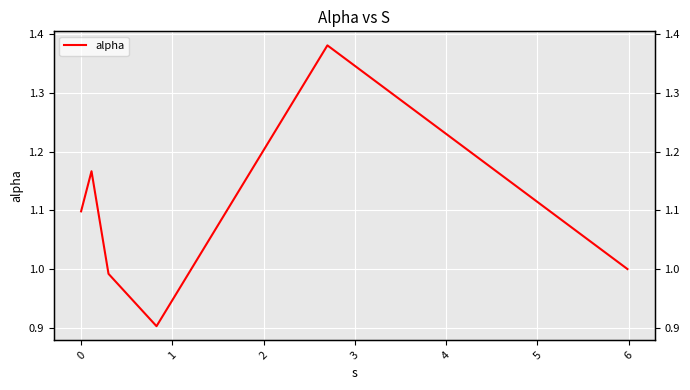

True or false: there are more than 2 points higher than both neighbors.

False